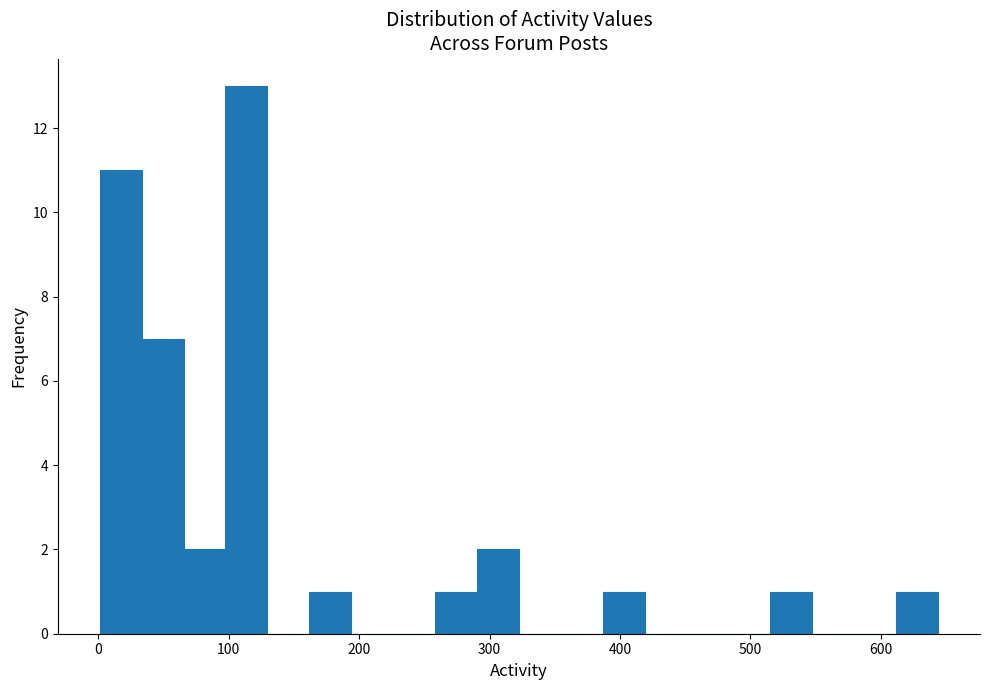

Around what value on the x-axis is the tallest bar? Give the approximate position of its centre, as read against the axis.

110